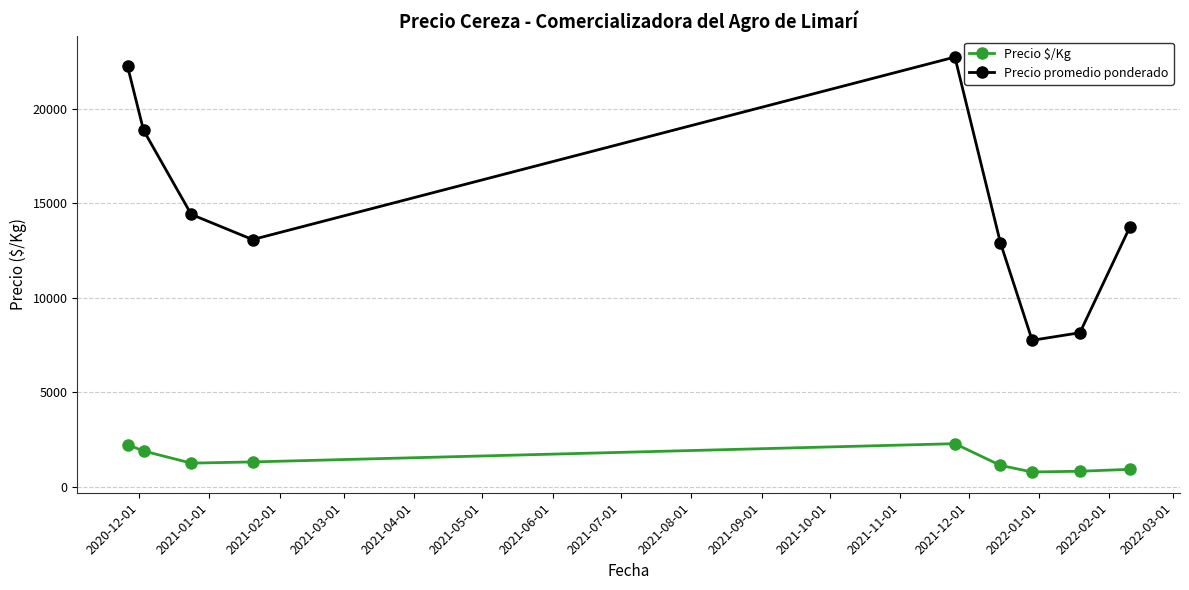

Rank the series by their average value, from highest to lowest.

Precio promedio ponderado, Precio $/Kg